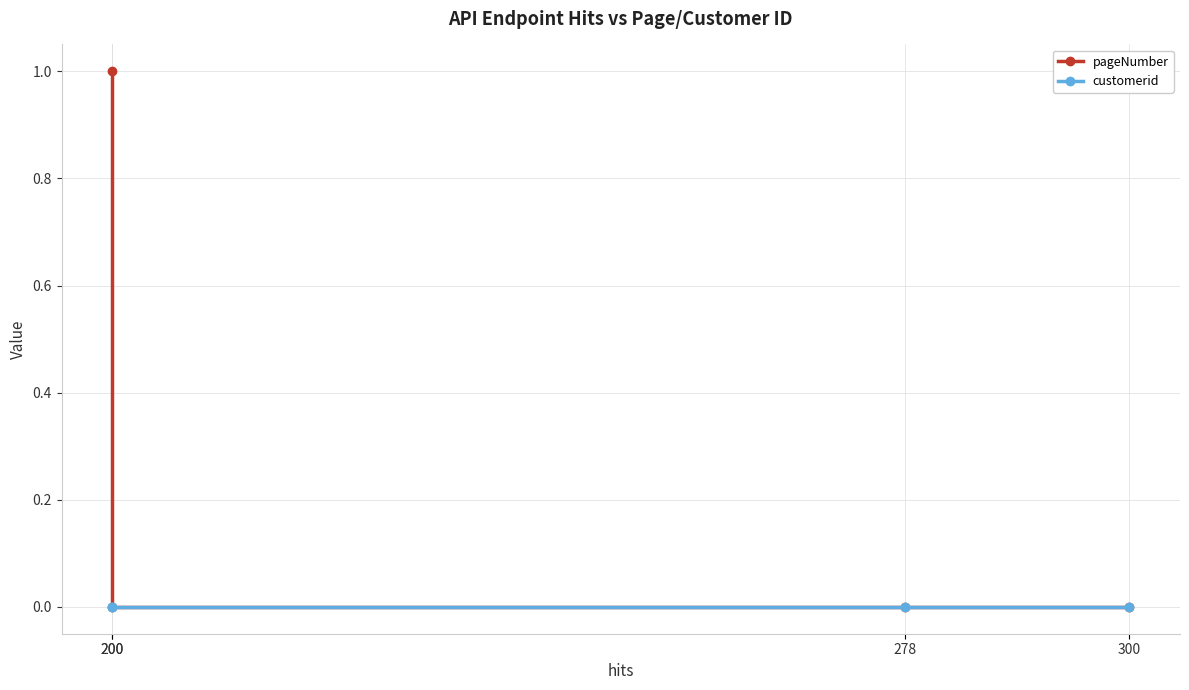

The value of pageNumber at 200 is 2. True or false?

False